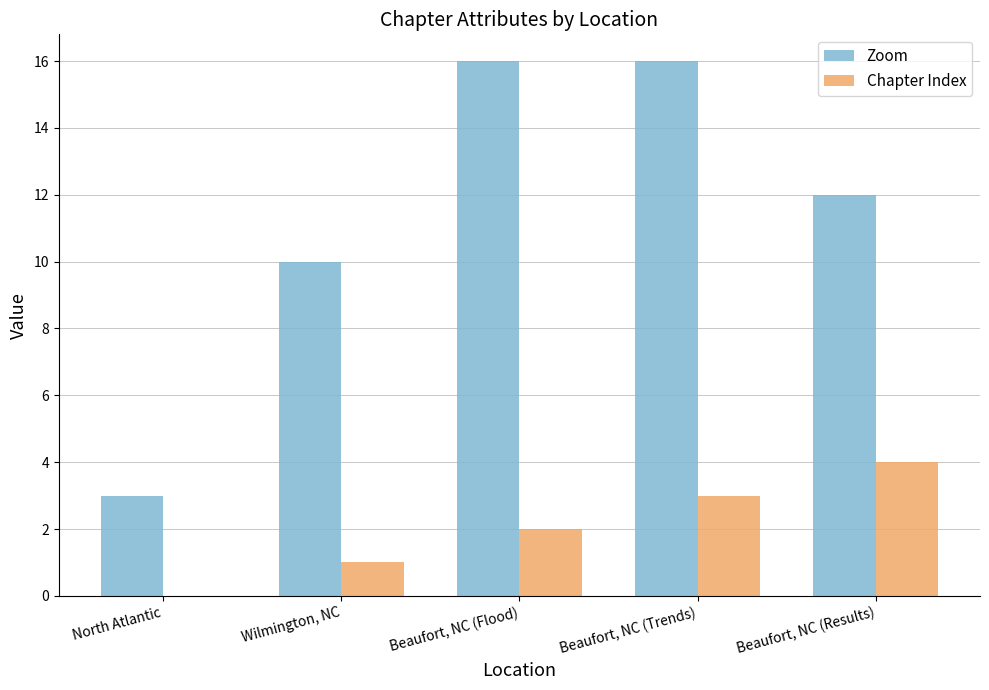

How many values in Chapter Index are above zero?

4